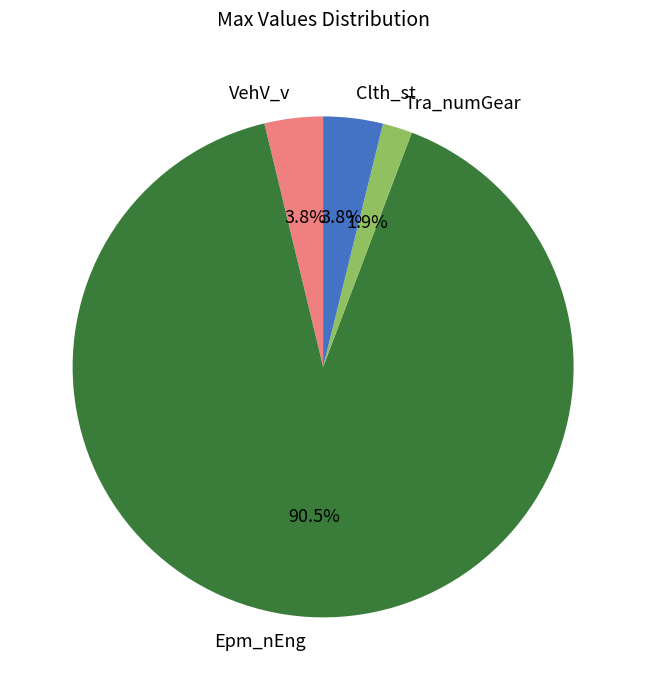

Combined, do Epm_nEng and Clth_st account for over 50%?

Yes